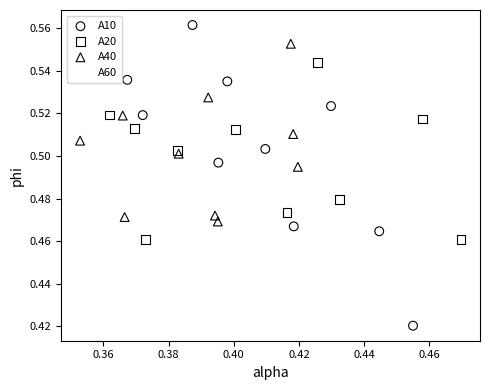

What are all the series names shown in the legend?

A10, A20, A40, A60